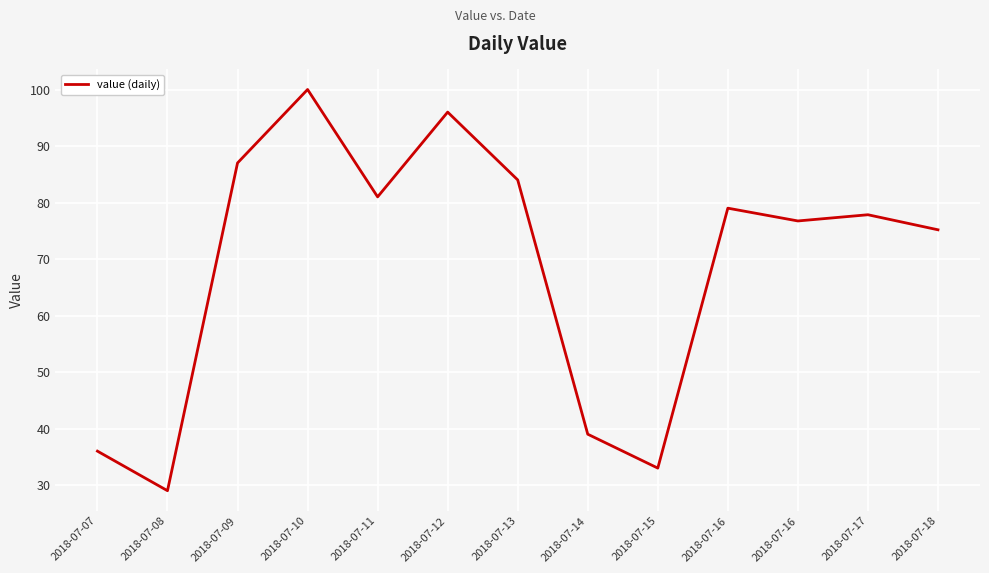

Does the chart have visible grid lines?

Yes